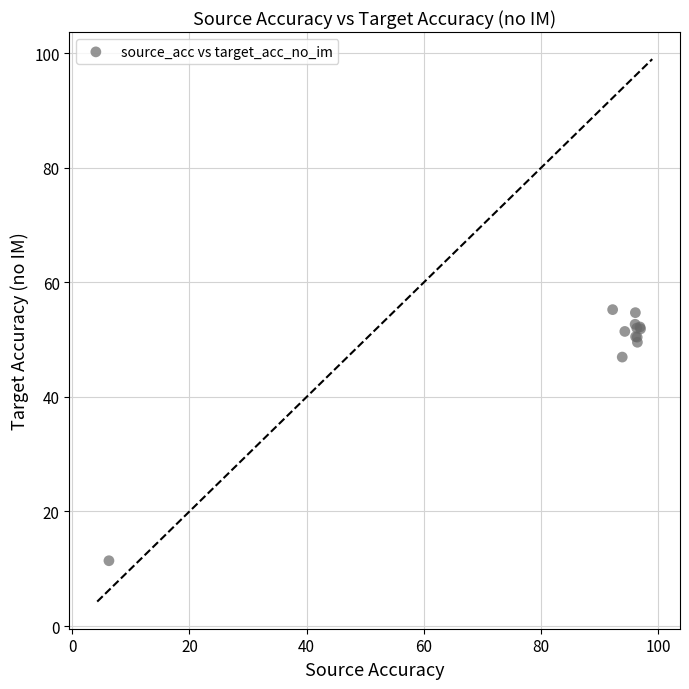

What Y value in the scatter plot is closest to 33?

46.9